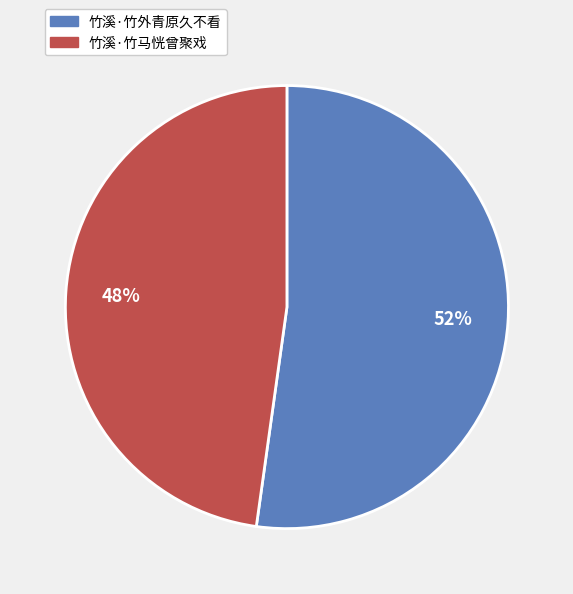

Count the number of slices in the pie.

2